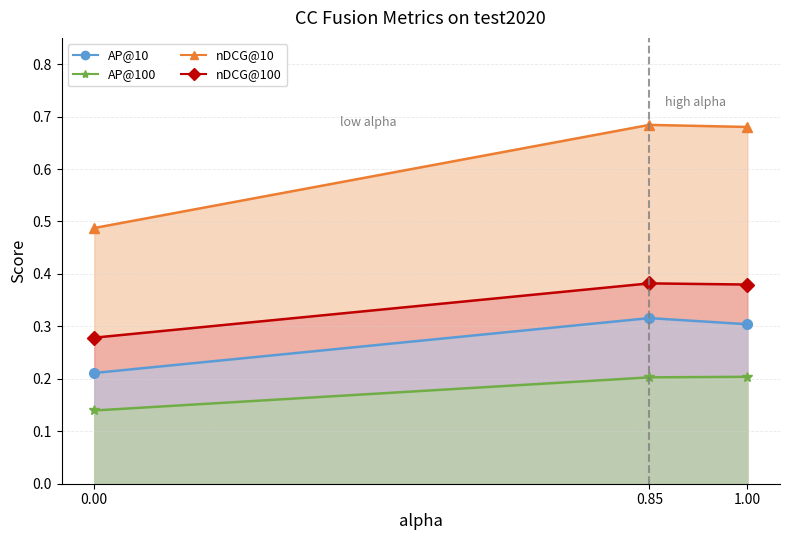

What is the value of the AP@10 point at the 2nd from the left?

0.3